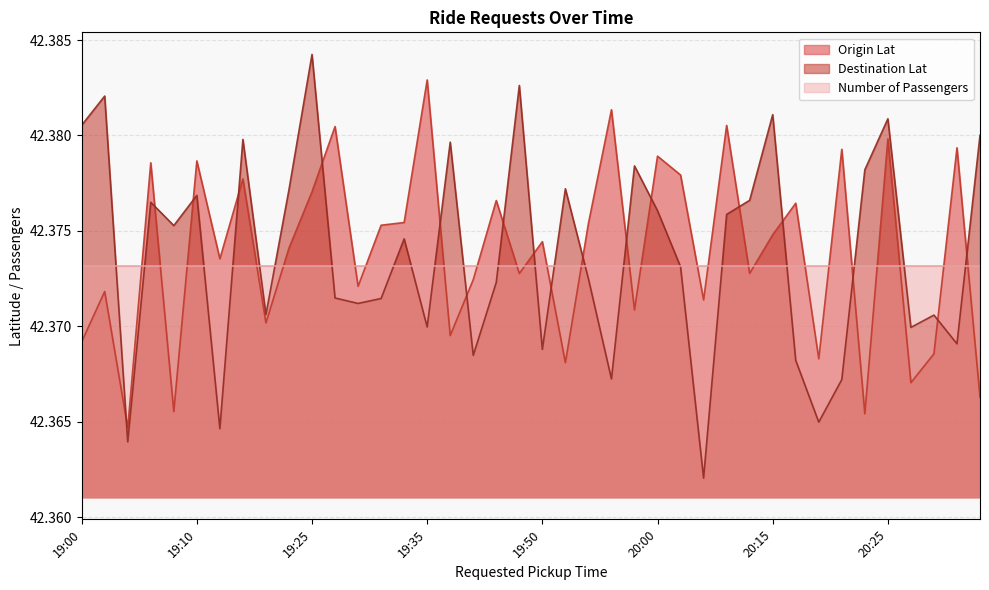

After their last crossing, which series has the higher values: Origin Lat or Destination Lat?

Destination Lat